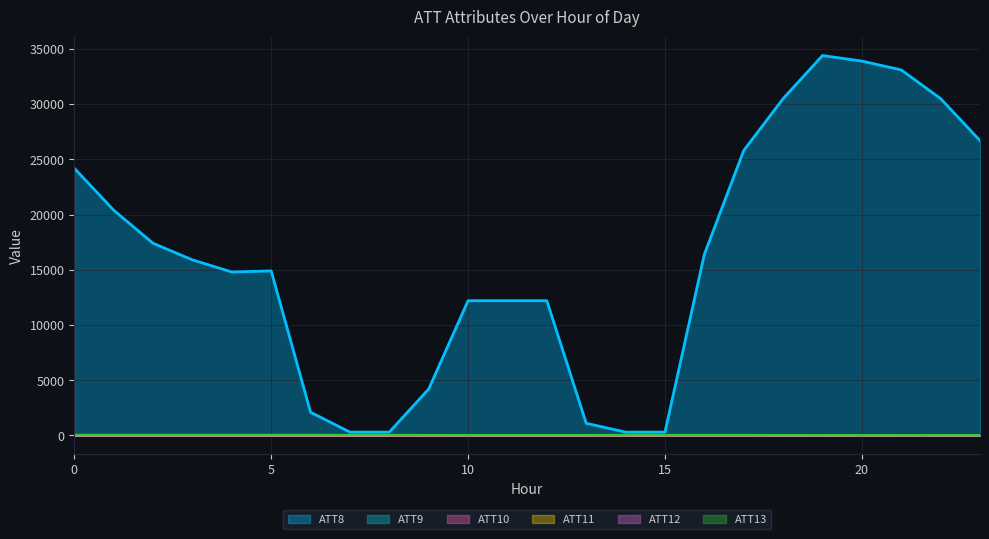

Between 3 and 13, which series saw the biggest shift?

ATT8